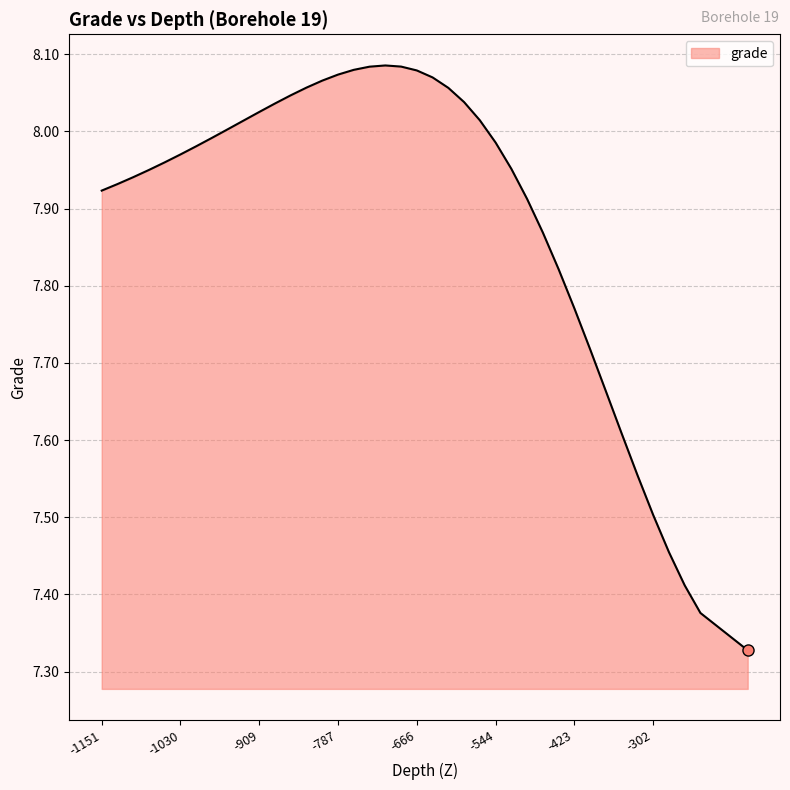

What is the difference between the maximum and minimum values?

0.8